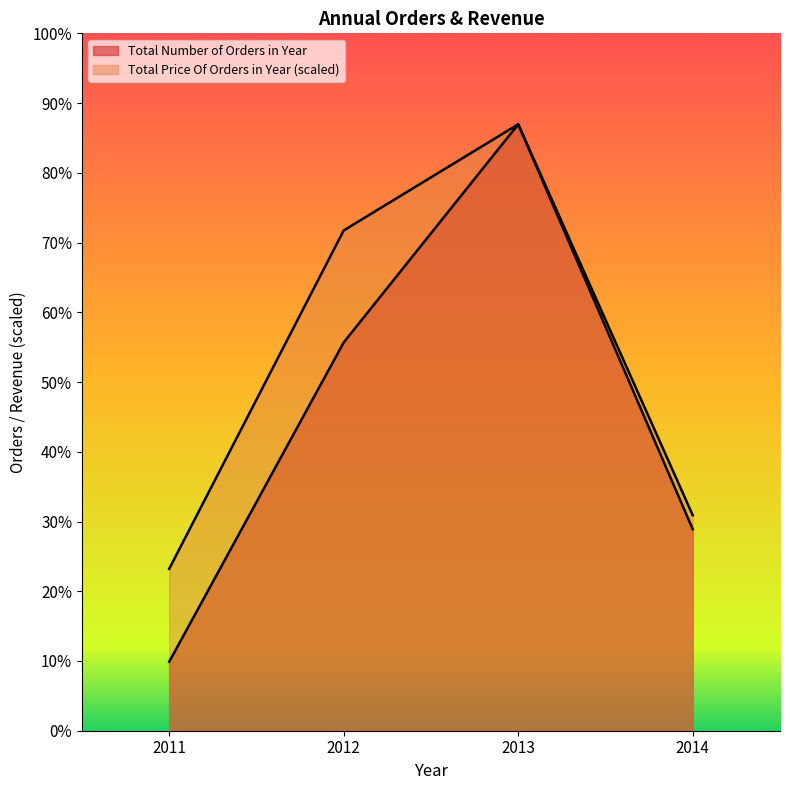

Is it true that Total Number of Orders in Year equals 65836.0 at 2012?

True